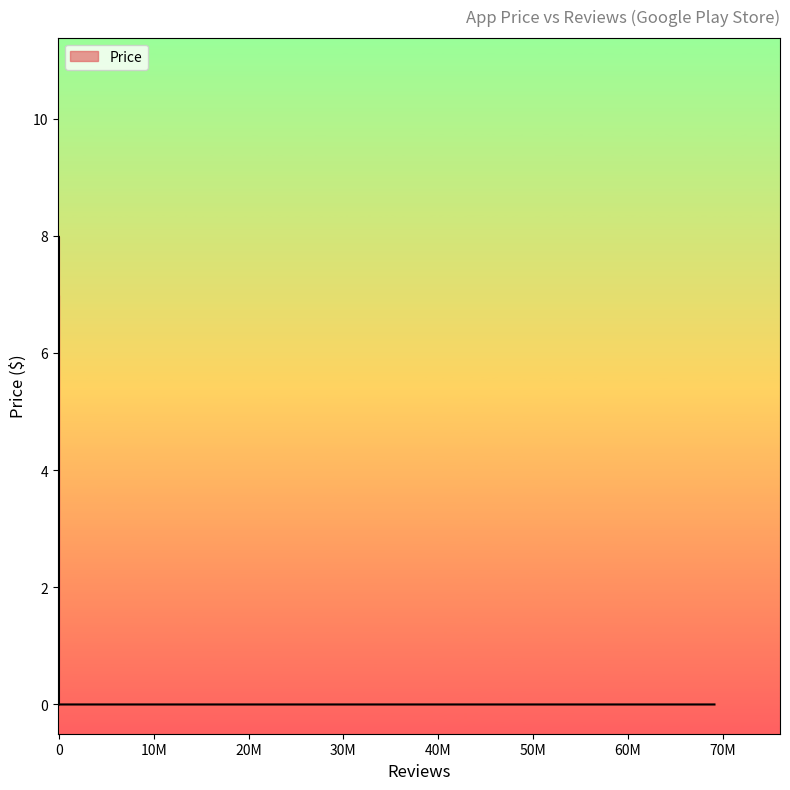

Count the number of data series in this chart.

1